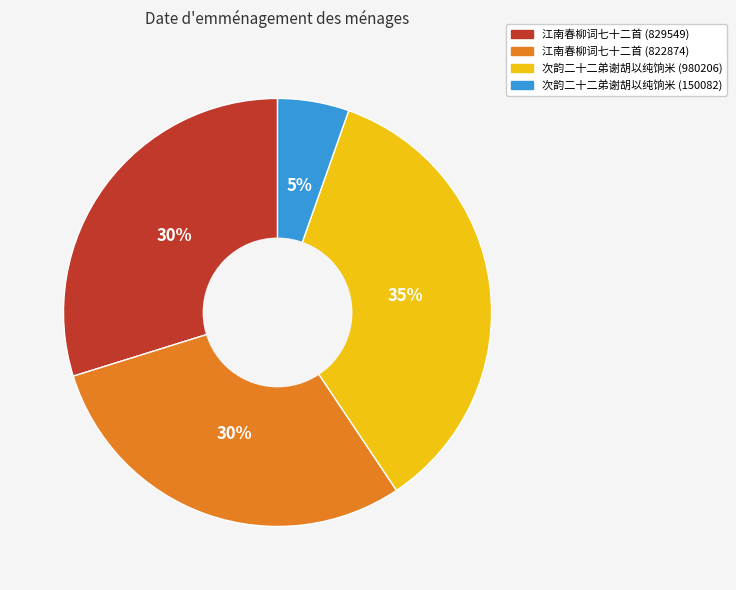

To the nearest percent, what is the difference between the largest and smallest slice percentages?

30%